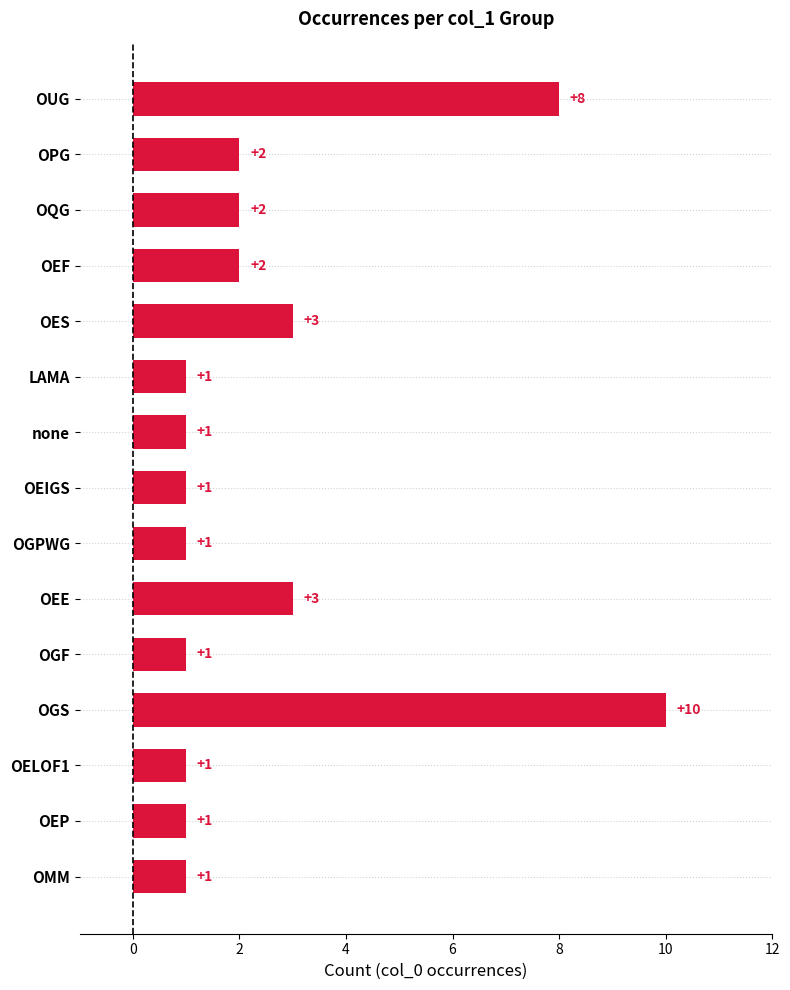

What is the sum of all values?

38